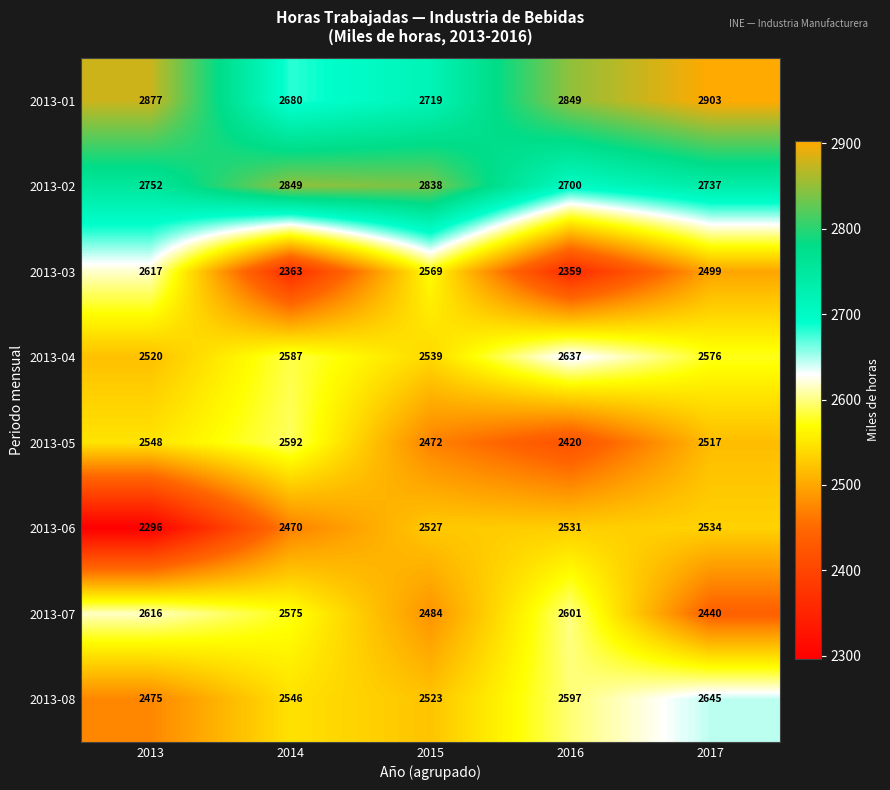

The 2013-03 series shows 2499 at 2017. True or false?

True